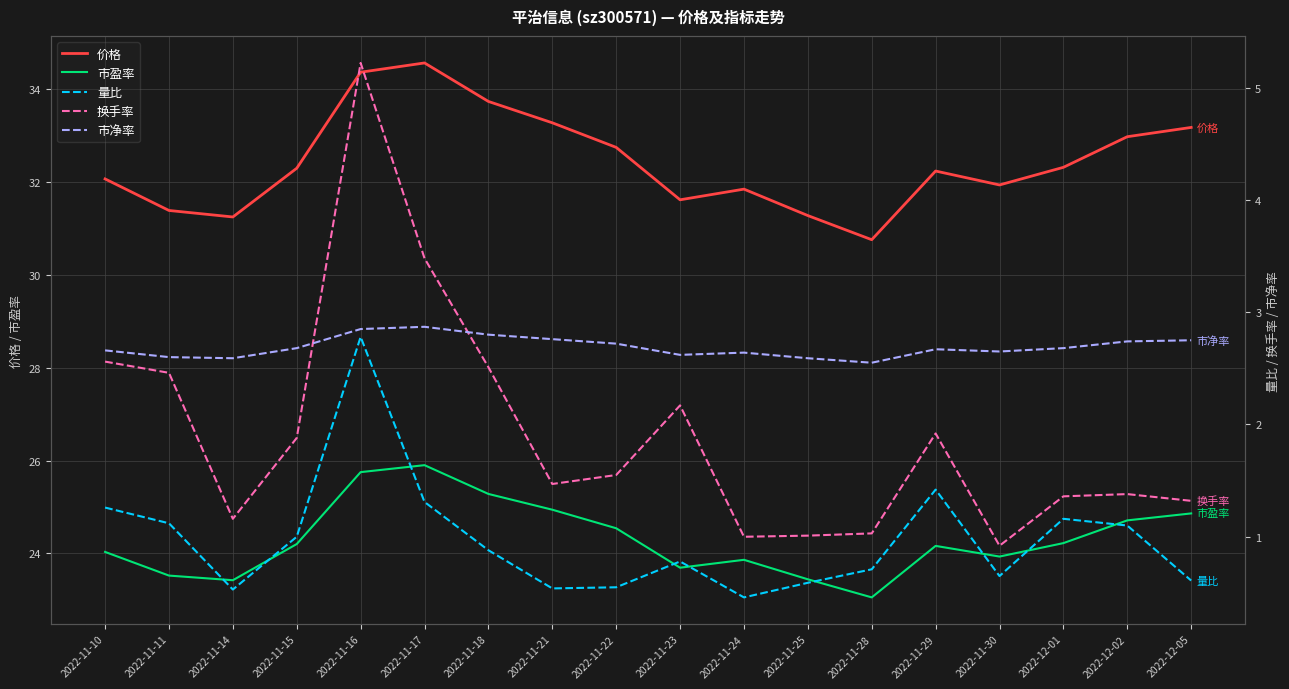

How many lines are shown in the chart?

5